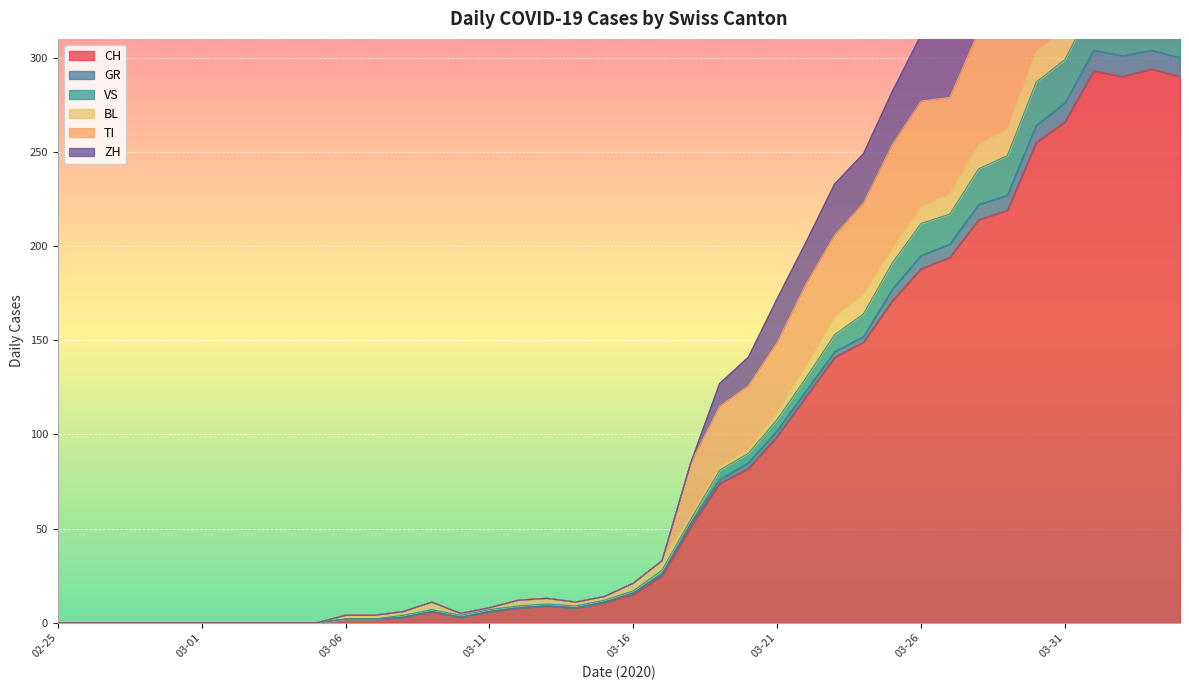

What is the value of the GR point at the 11th from the left?

2